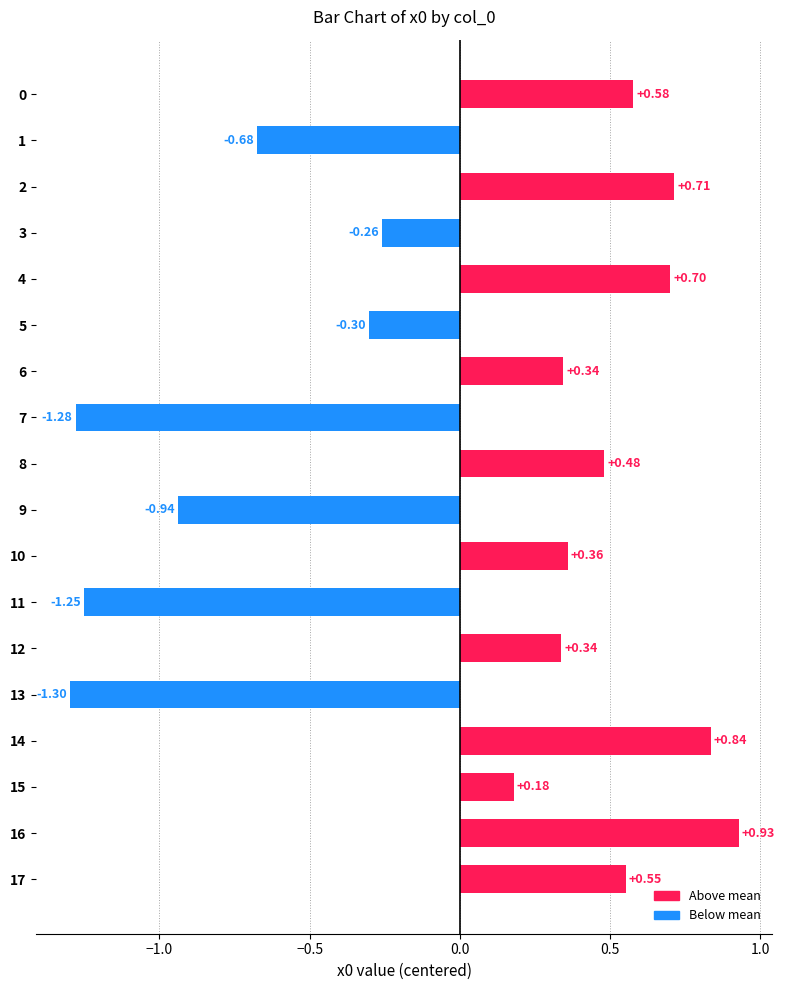

What is the change in value from 3 to 12?

+0.6